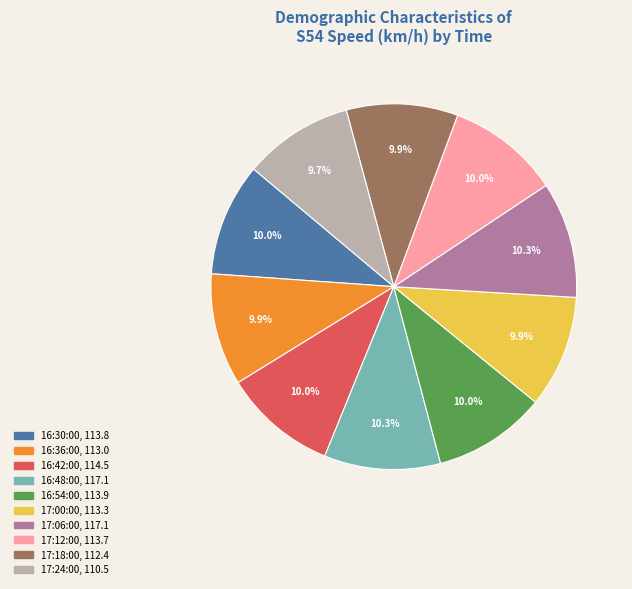

Is the sum of 16:36:00 and 17:12:00 greater than half?

No